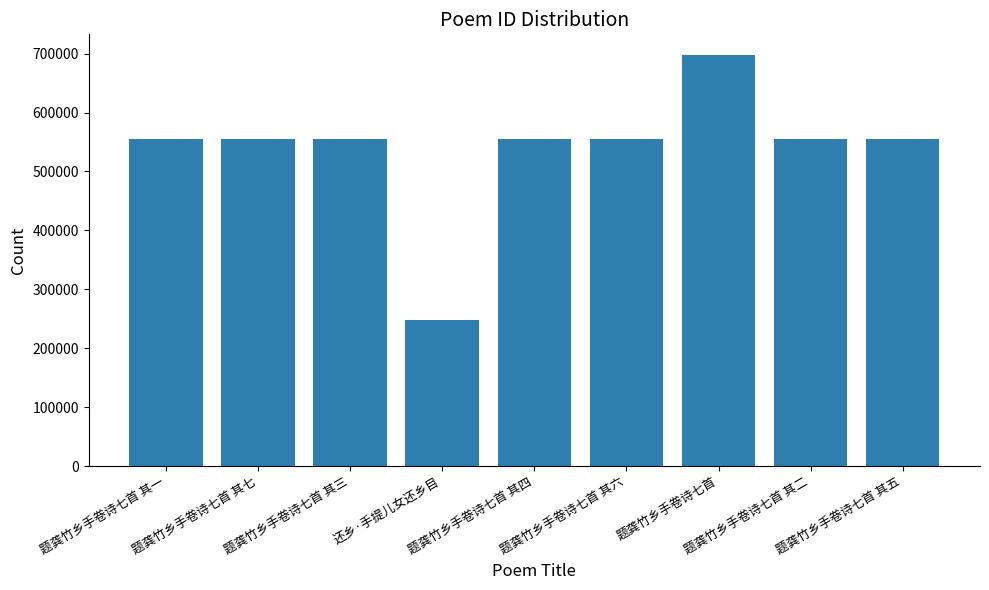

The chart shows a value of 554583 at 题龚竹乡手卷诗七首 其一. True or false?

True